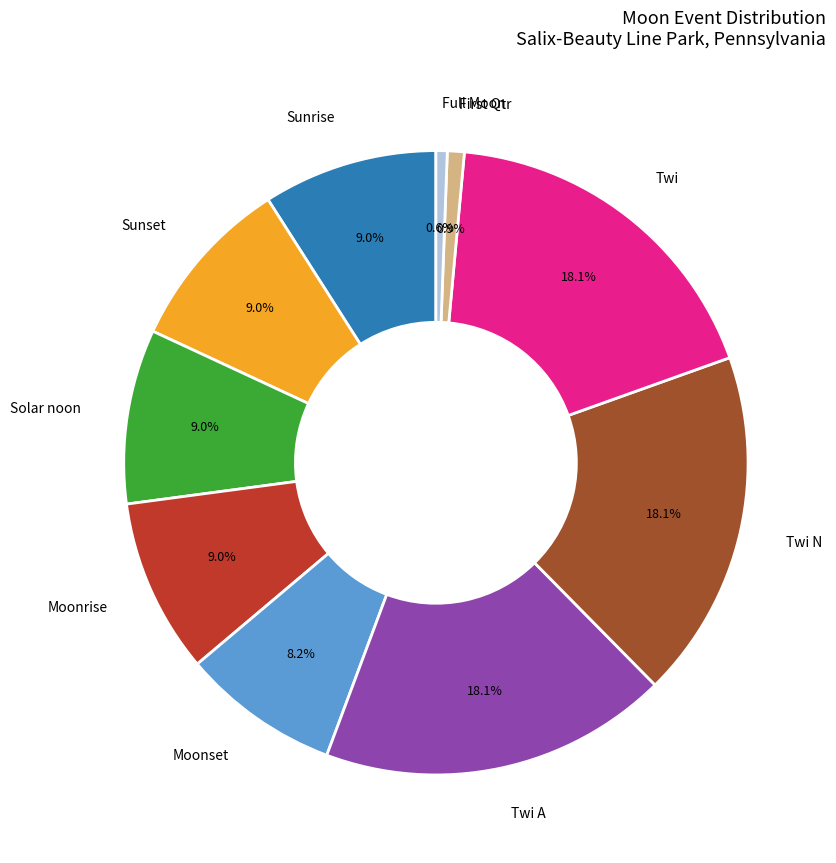

Does any single category account for the majority?

No